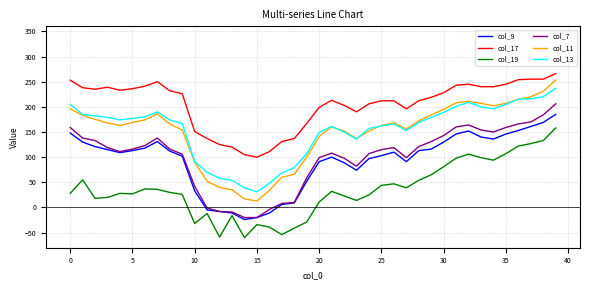

What is the minimum value shown in the chart?

-60